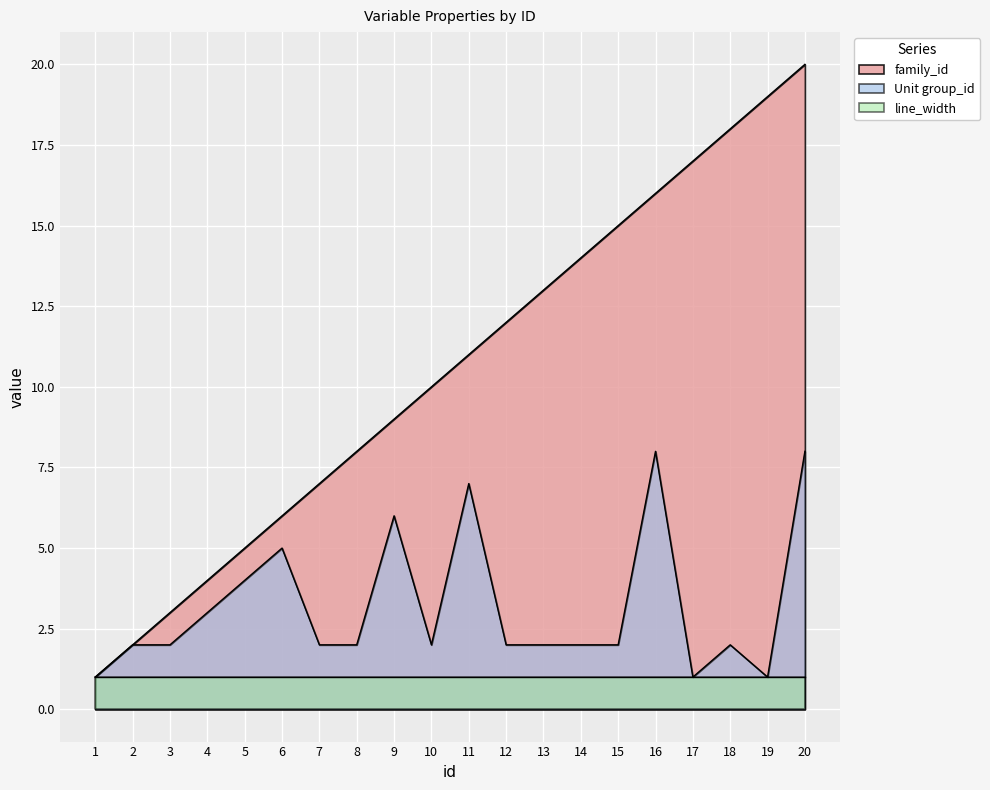

The value of family_id at 1 is 1. True or false?

True